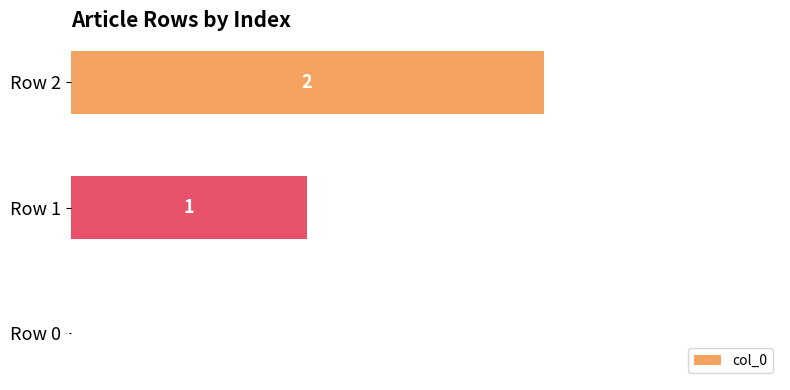

At which label is the value closest to 1?

Row 1